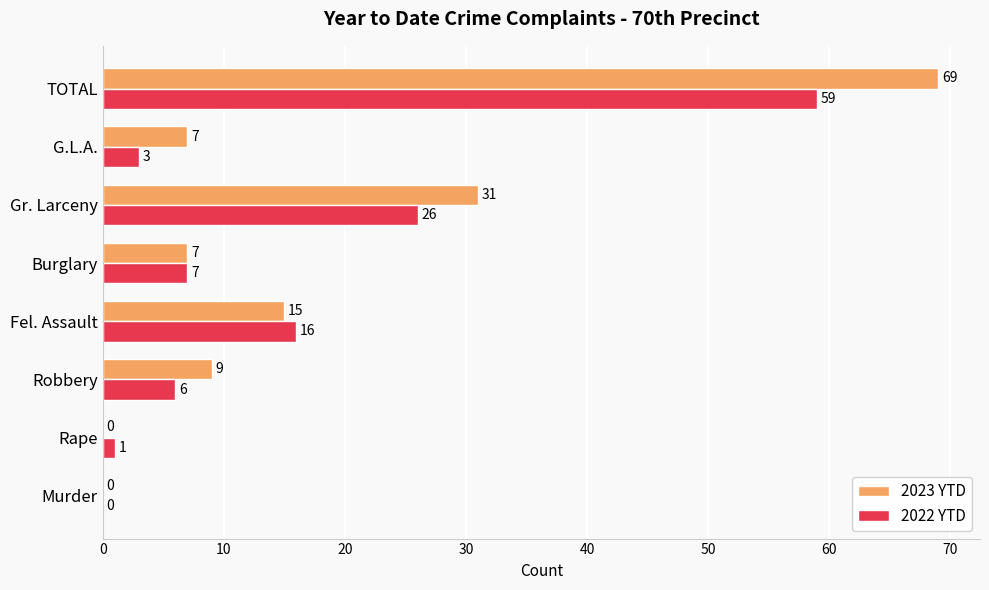

Is it true that 2022 YTD equals 24 at TOTAL?

False